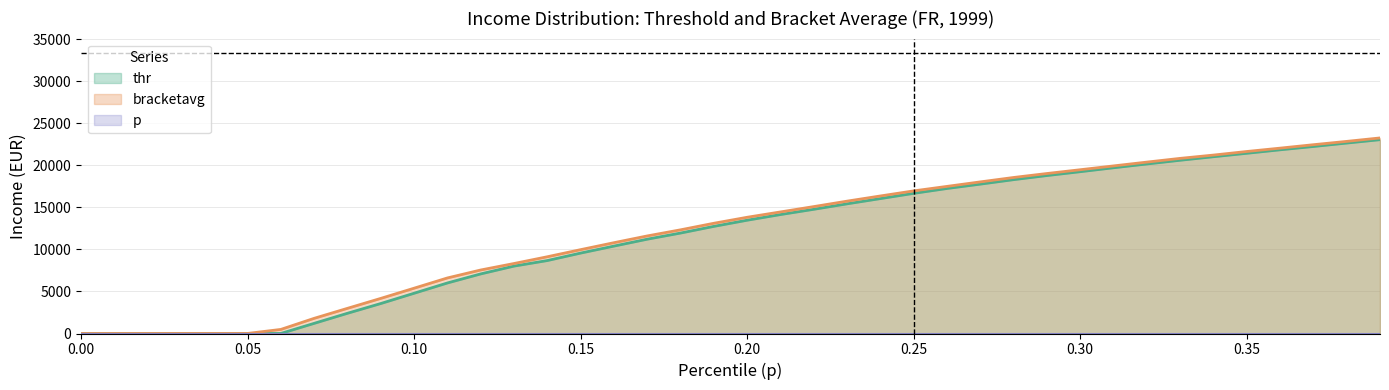

How many data points in thr are above 13477?

20